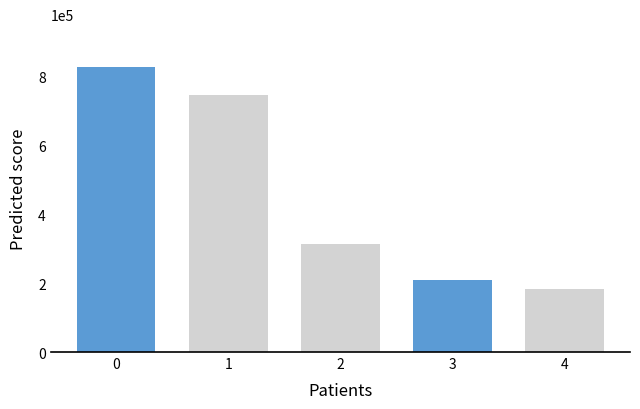

What is the value of the 1st bar from the left?

826328